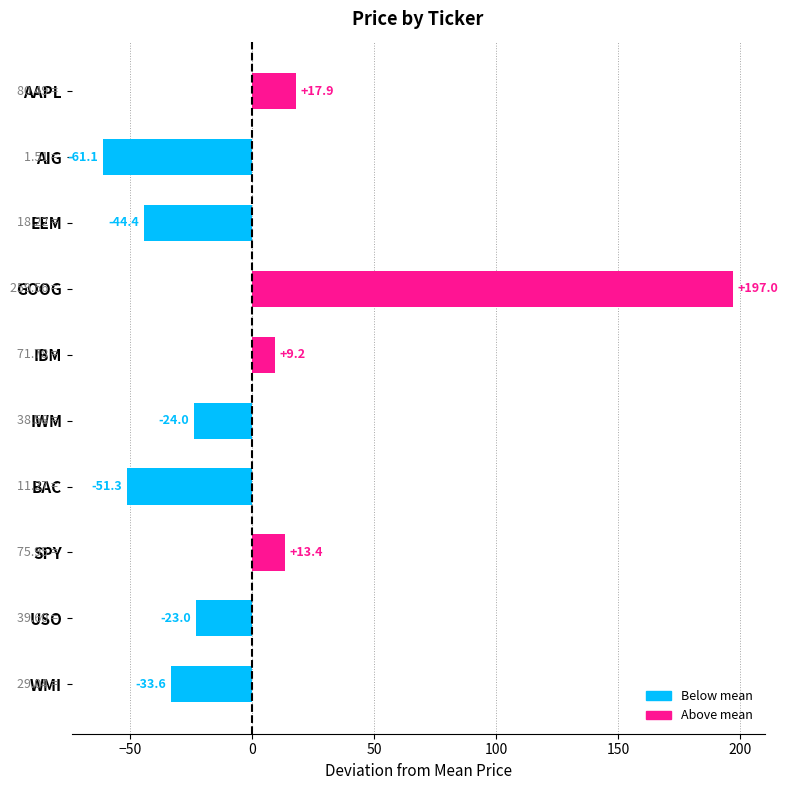

Between AIG and USO, which is larger?

USO